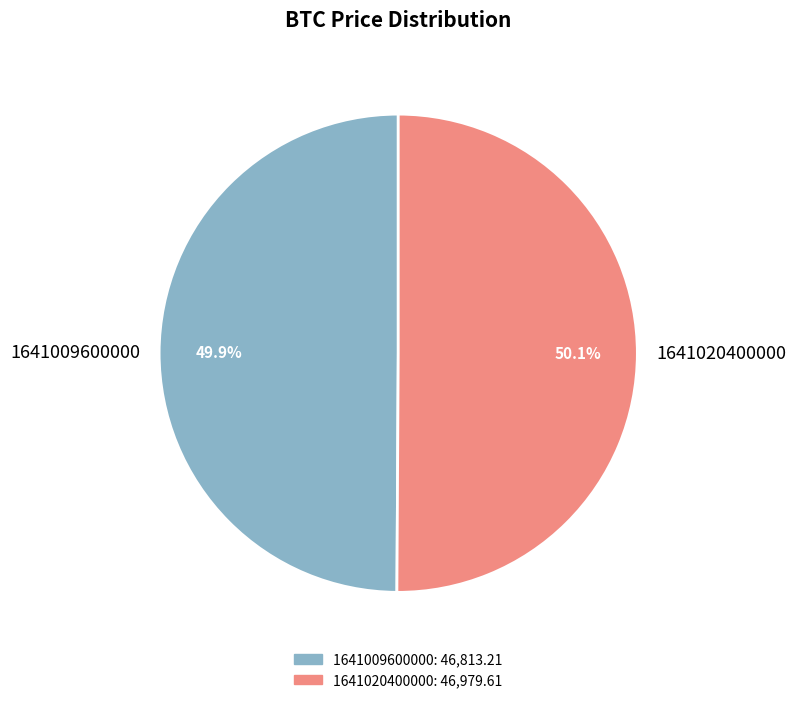

Is there any slice that represents more than half of the pie?

Yes